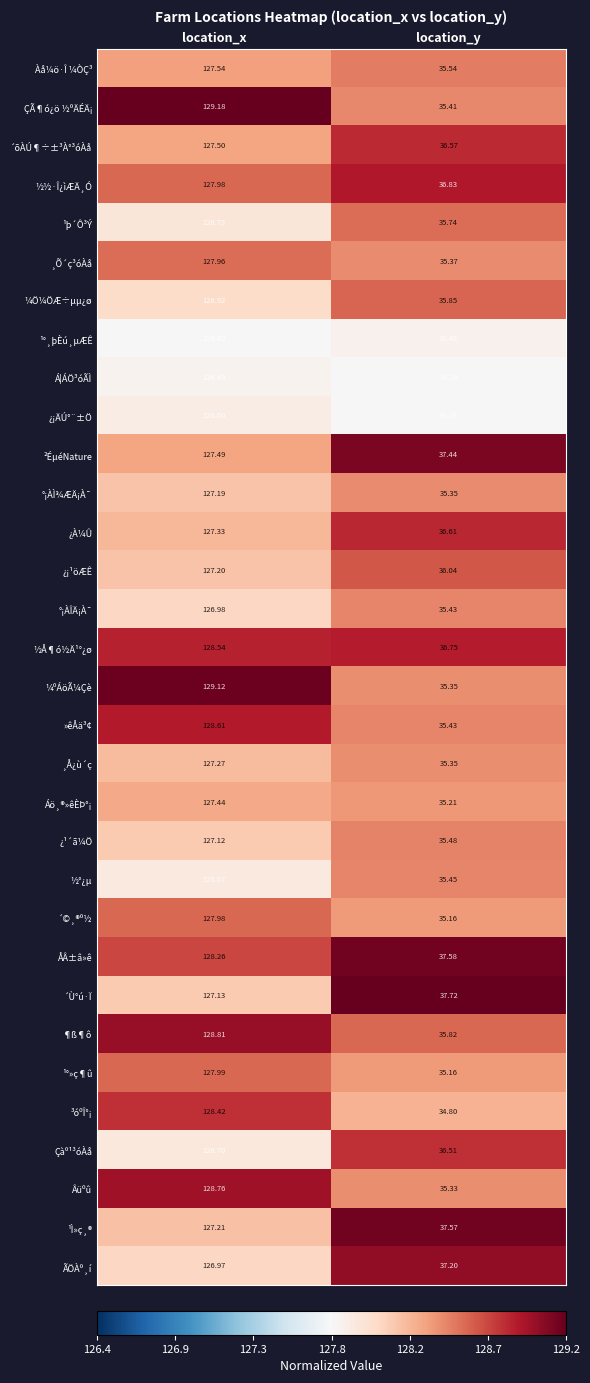

At which category is the sum across all series the highest?

location_x